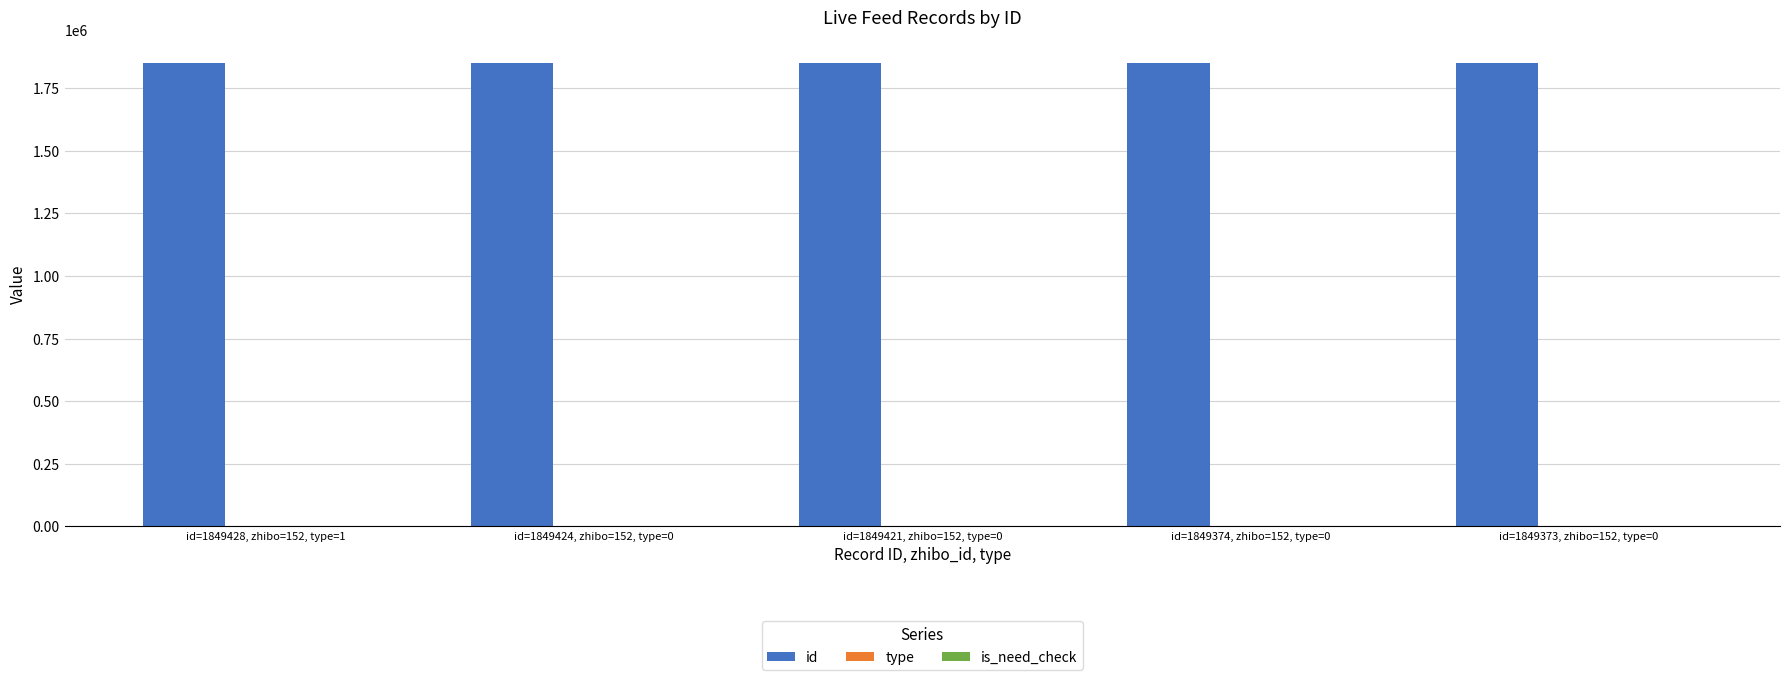

How many categories are shown in the chart?

5